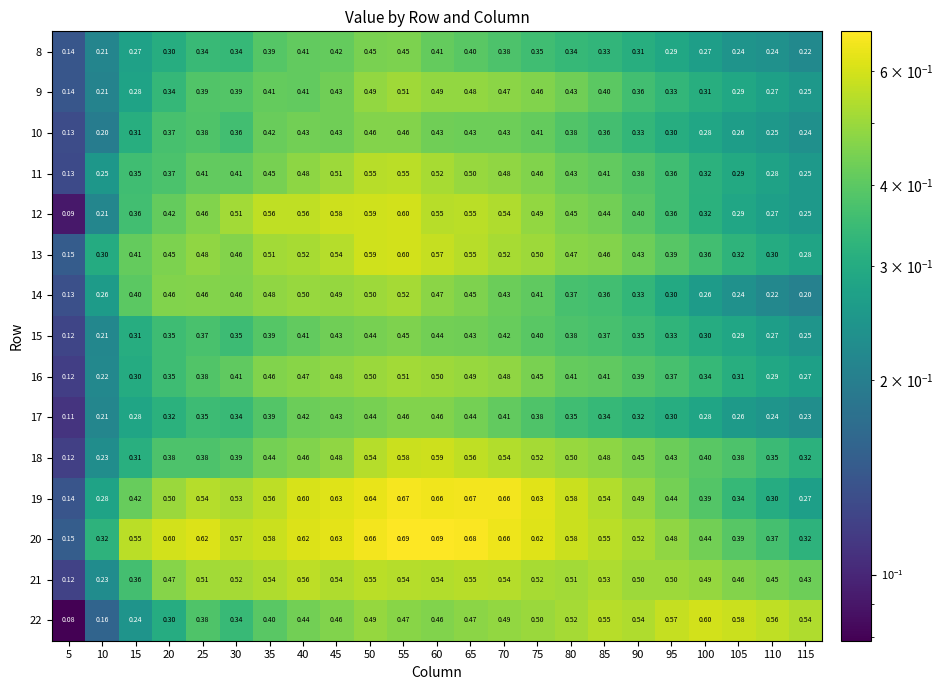

At how many categories does at least one series exceed 0?

23